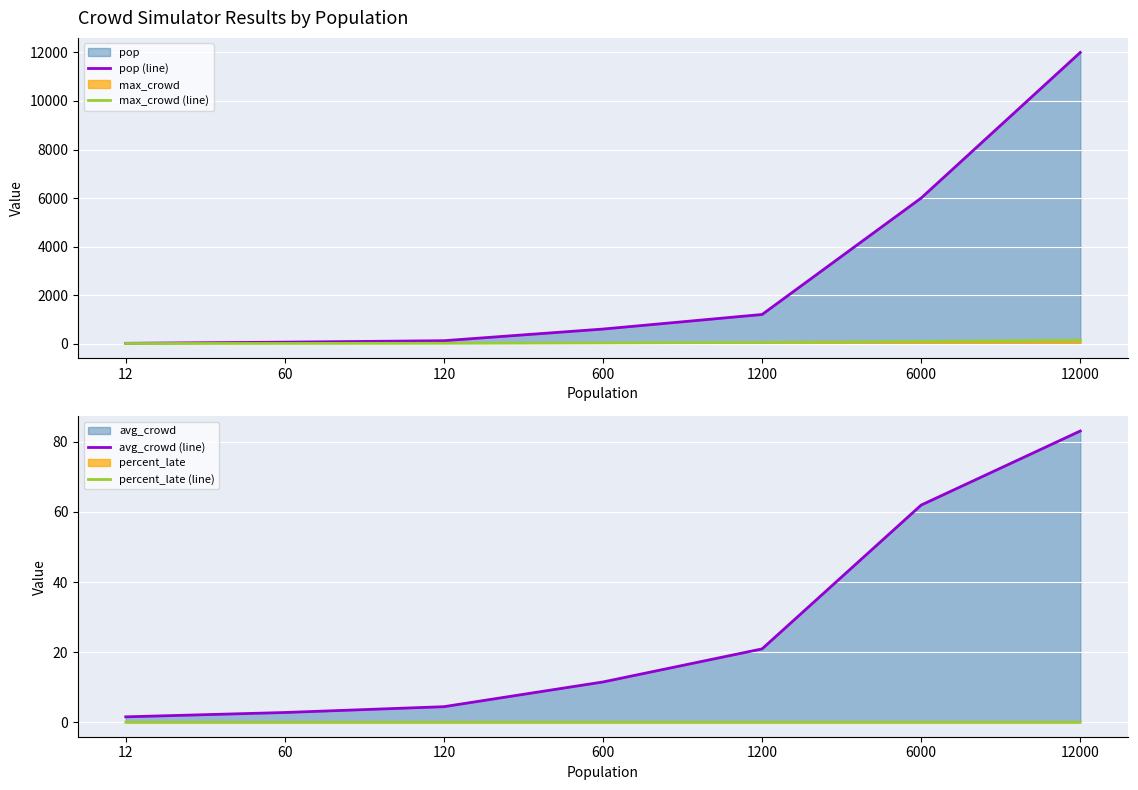

Which series has the largest total across all categories?

pop (line)